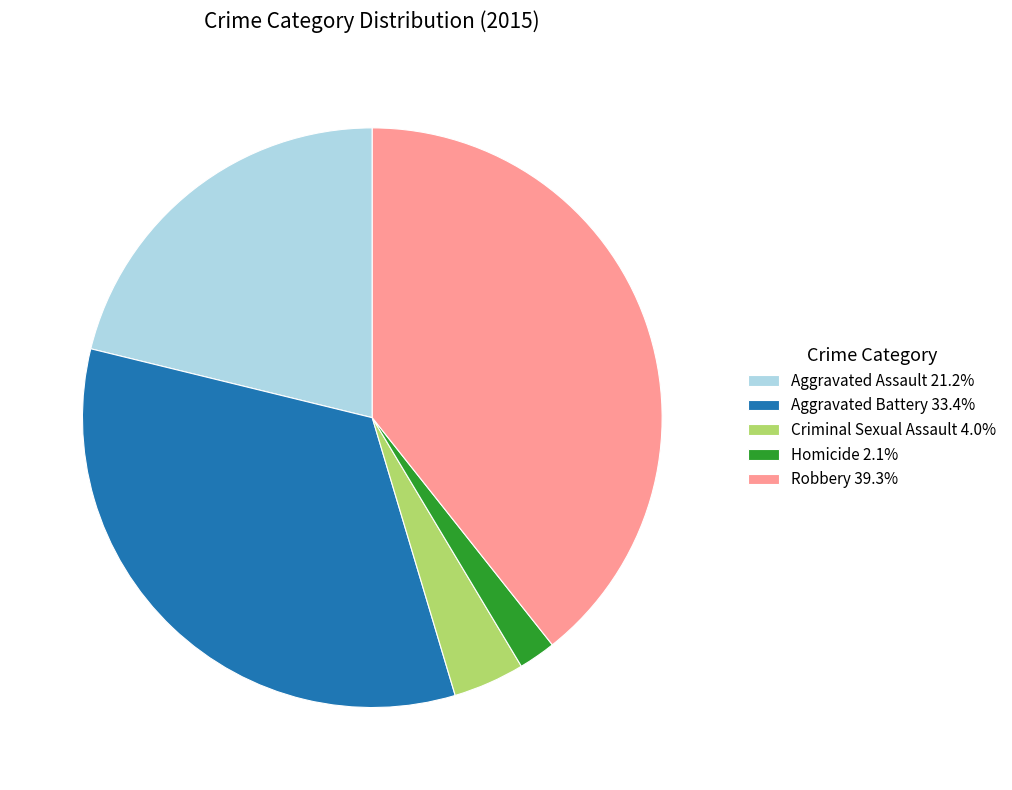

Does Homicide represent more than half of the total?

No